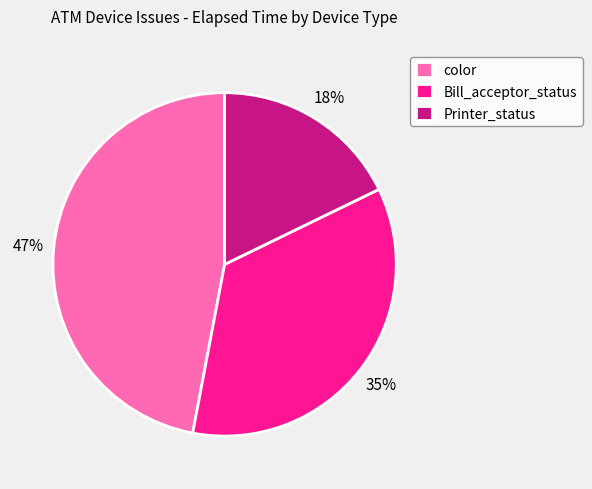

To the nearest percent, what percentage of the pie is Bill_acceptor_status?

35%